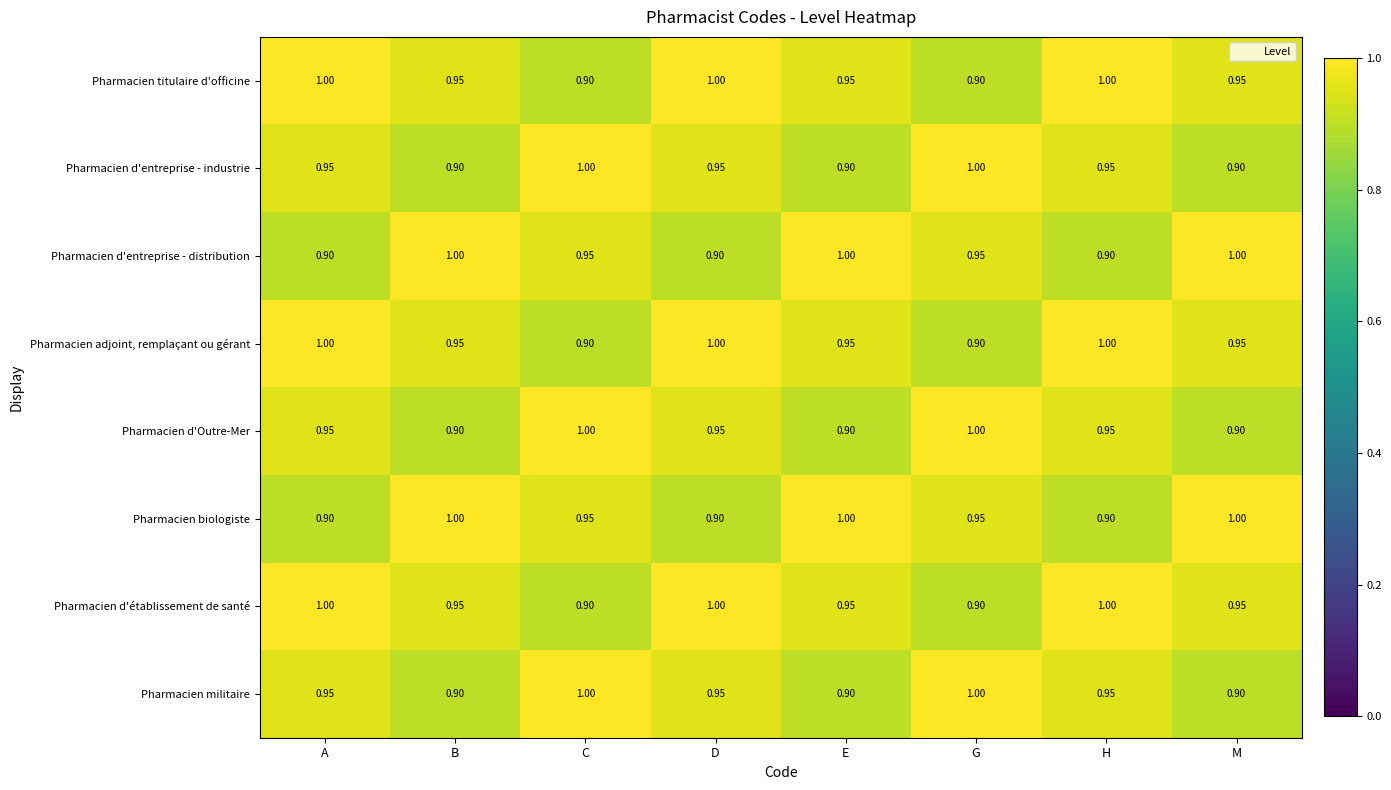

Which series has the largest range (max minus min)?

Pharmacien titulaire d'officine